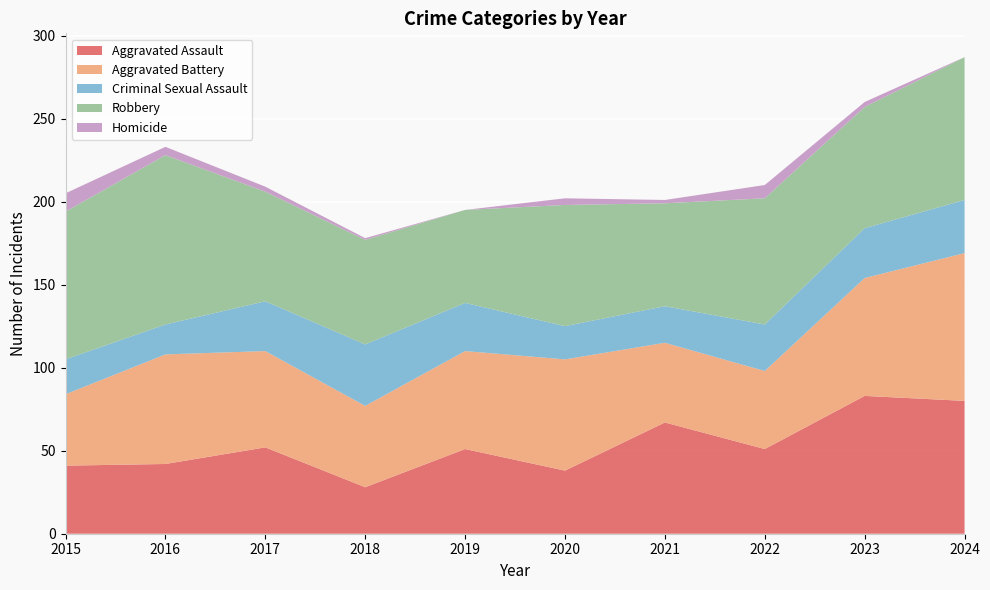

Reading left to right, transcribe all the data shown in this chart.

Aggravated Assault: 41	42	52	28	51	38	67	51	83	80
Aggravated Battery: 43	66	58	49	59	67	48	47	71	89
Criminal Sexual Assault: 21	18	30	37	29	20	22	28	30	32
Robbery: 89	102	66	63	56	73	62	76	73	86
Homicide: 11	5	3	1	0	4	2	8	3	0